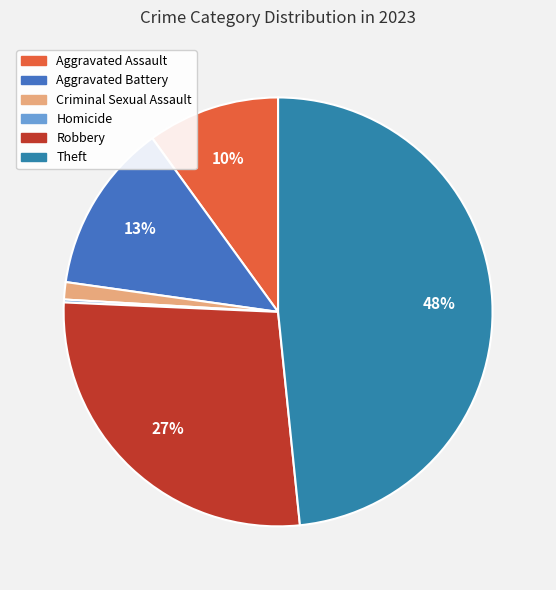

To the nearest percent, what is the difference between the largest and smallest slice percentages?

48%